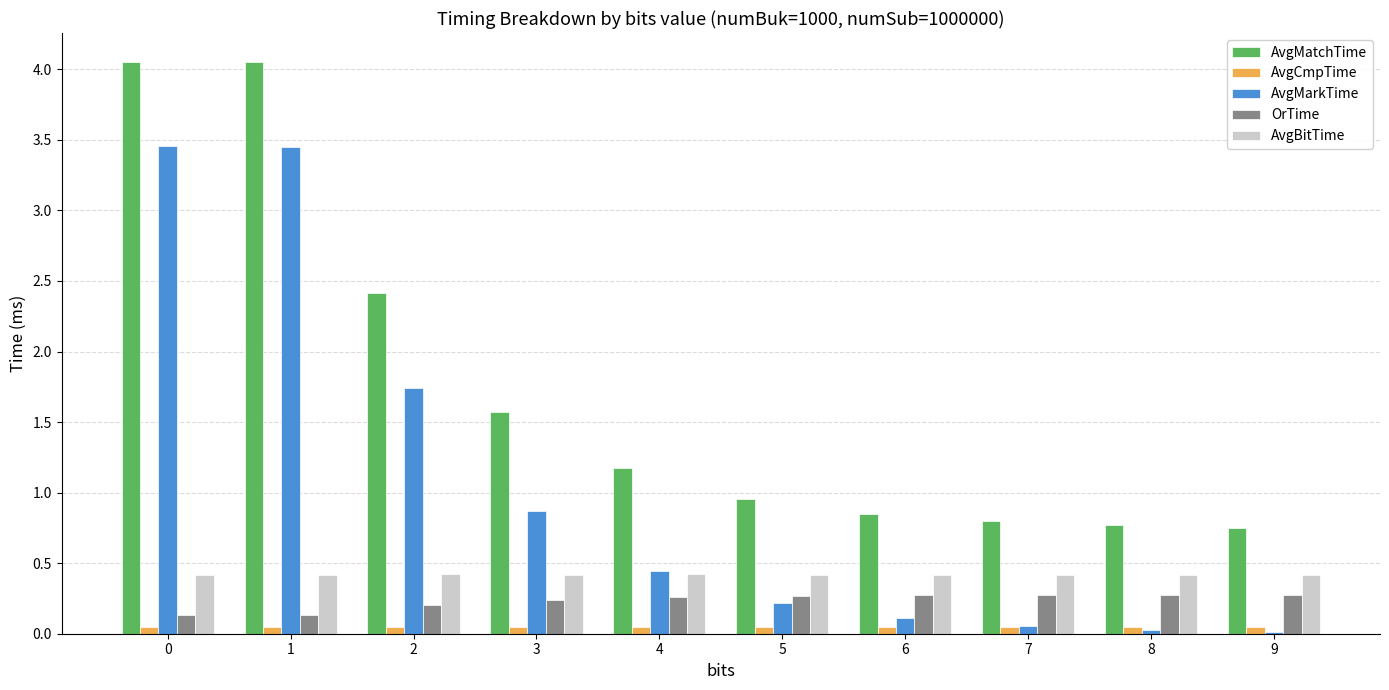

What is the sum of all AvgMarkTime values?

10.4